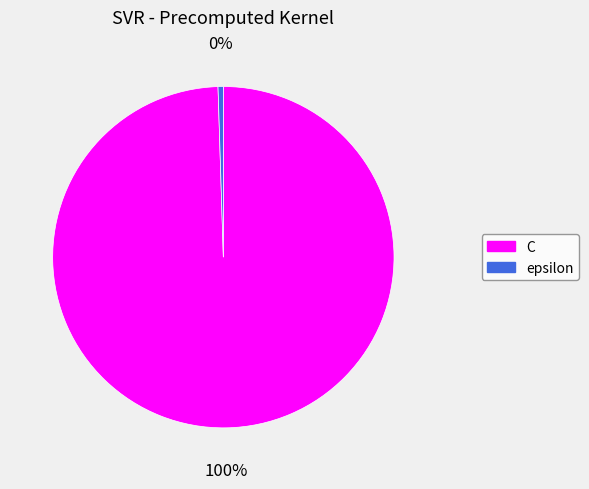

Between C and epsilon, which is larger?

C